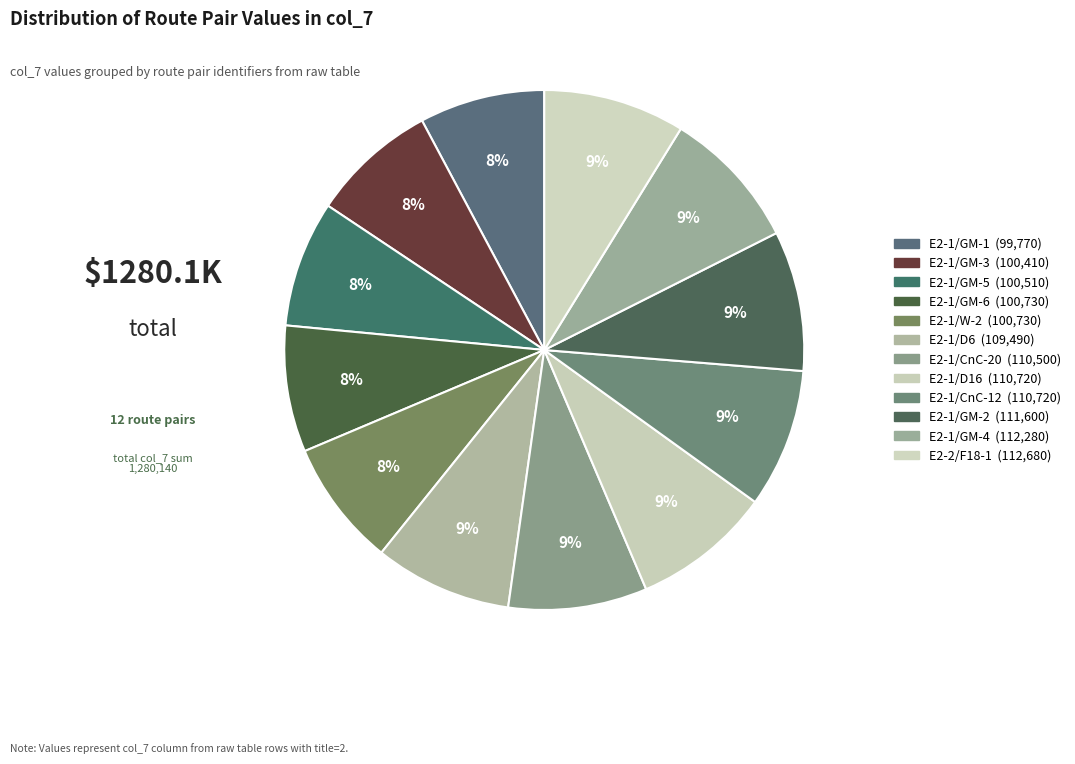

To the nearest percent, what is the difference between the E2-1/CnC-20 and E2-1/GM-1 slice percentages?

1%